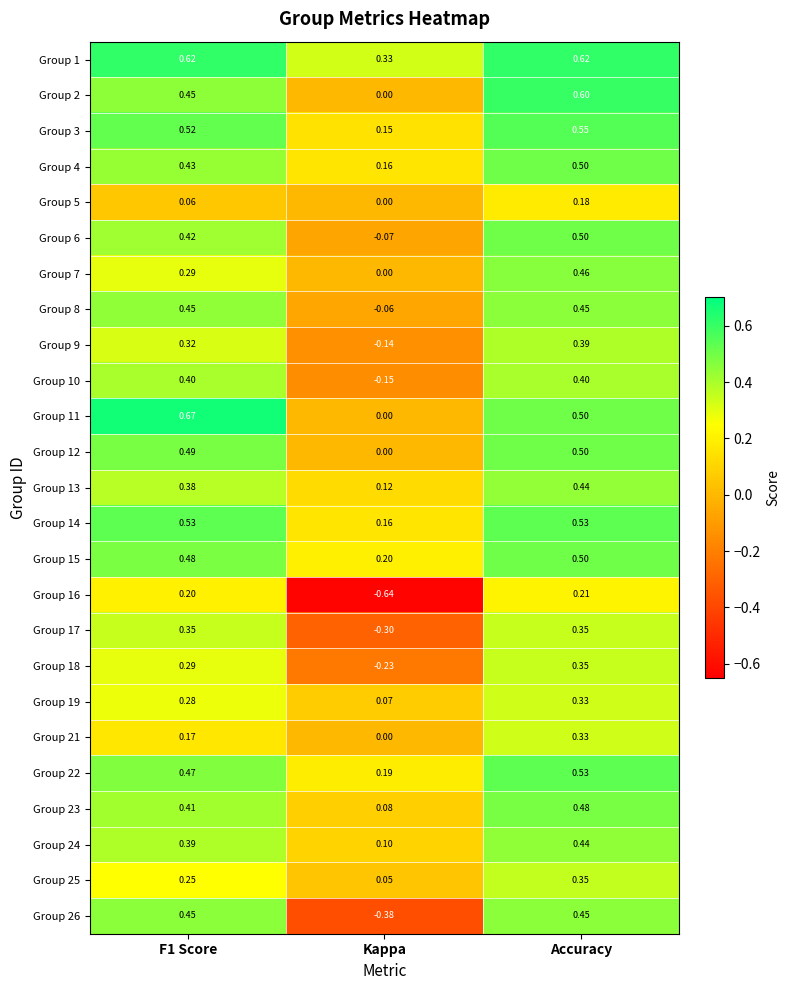

Which series has the widest spread of values?

Group 16